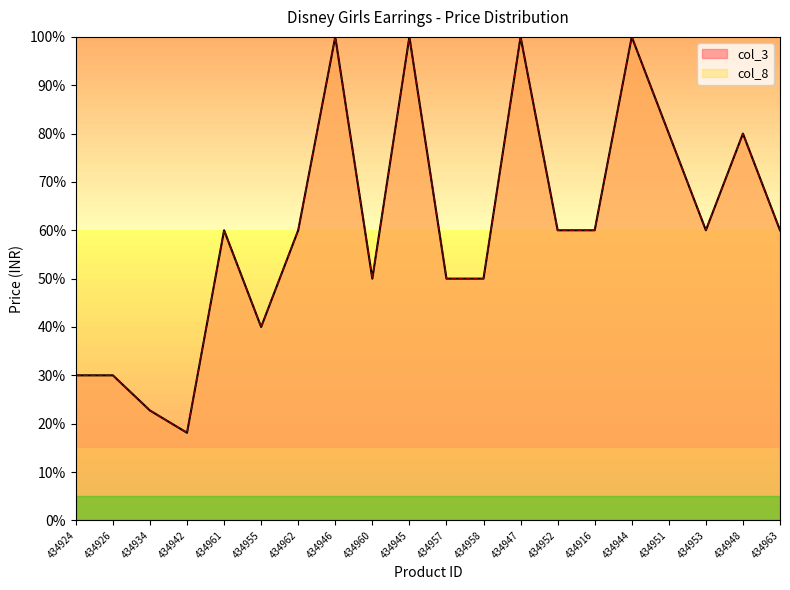

Rank the series by their maximum value, from highest to lowest.

col_3, col_8